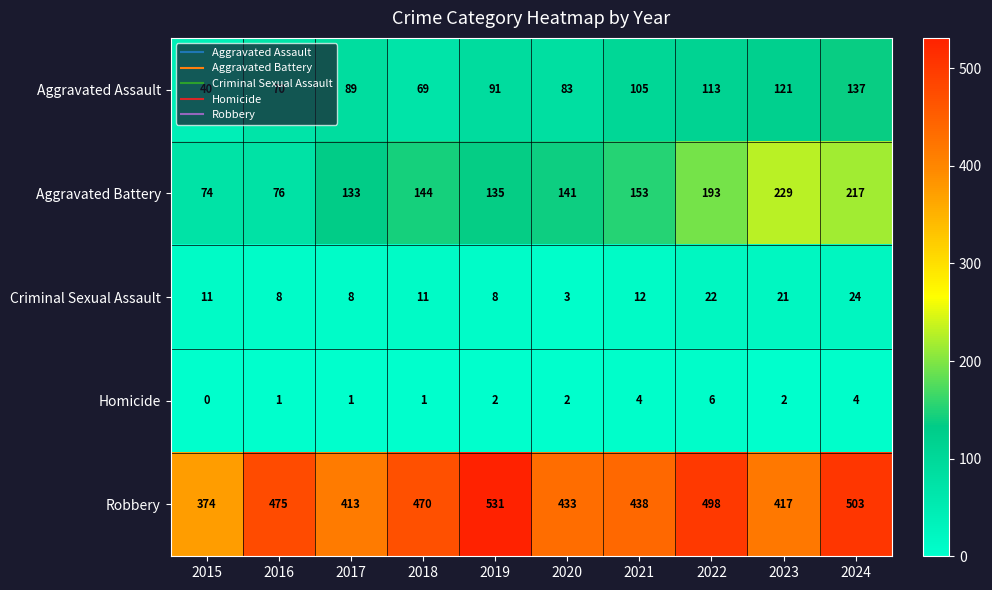

At which label does Robbery reach its peak?

2019